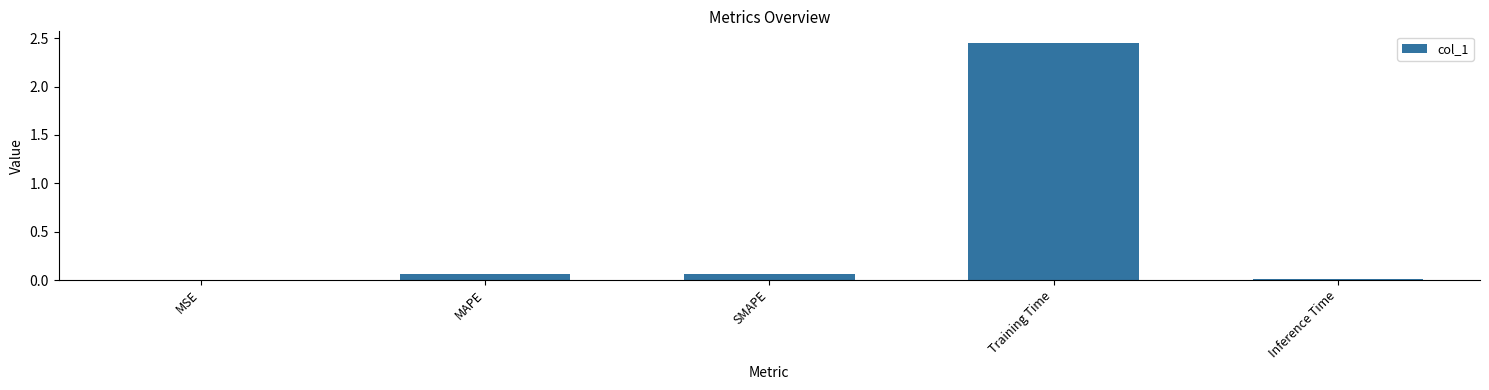

Is it true that the value at MSE is 0.0?

True